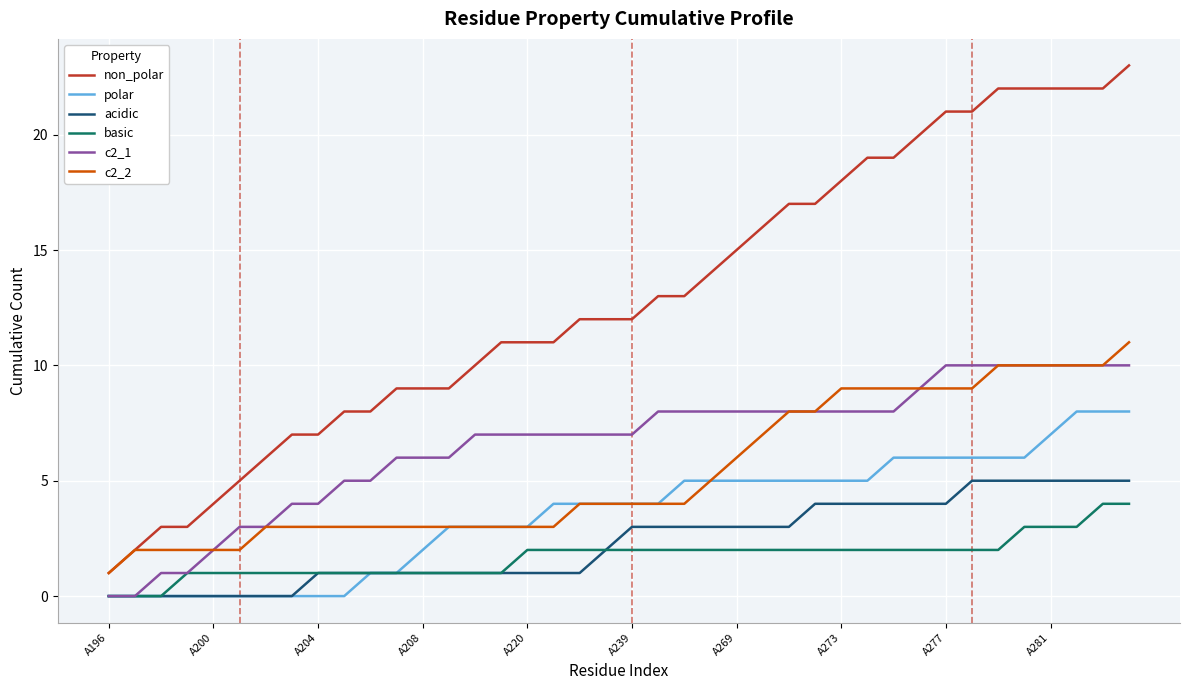

What is the difference between the maximum and second lowest values in the c2_1 series?

10